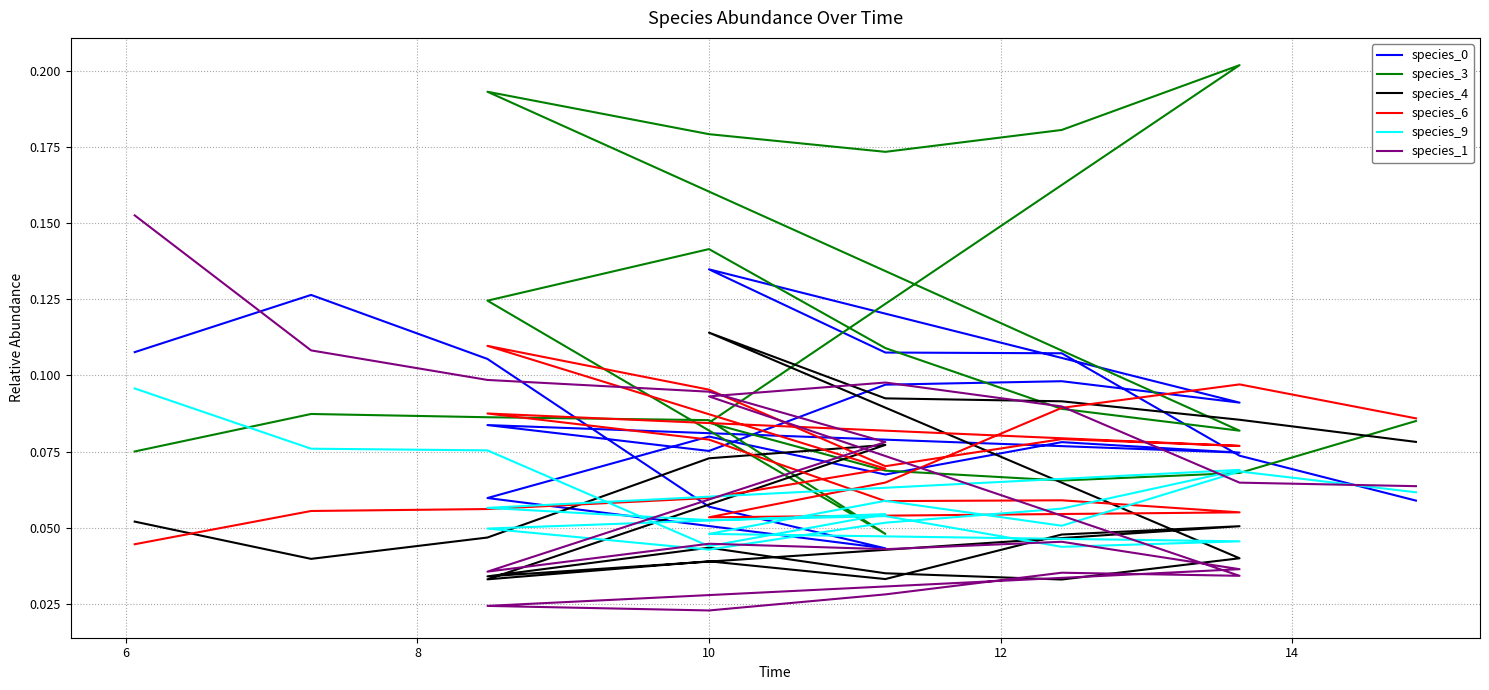

Where is the first local maximum for species_6?

14